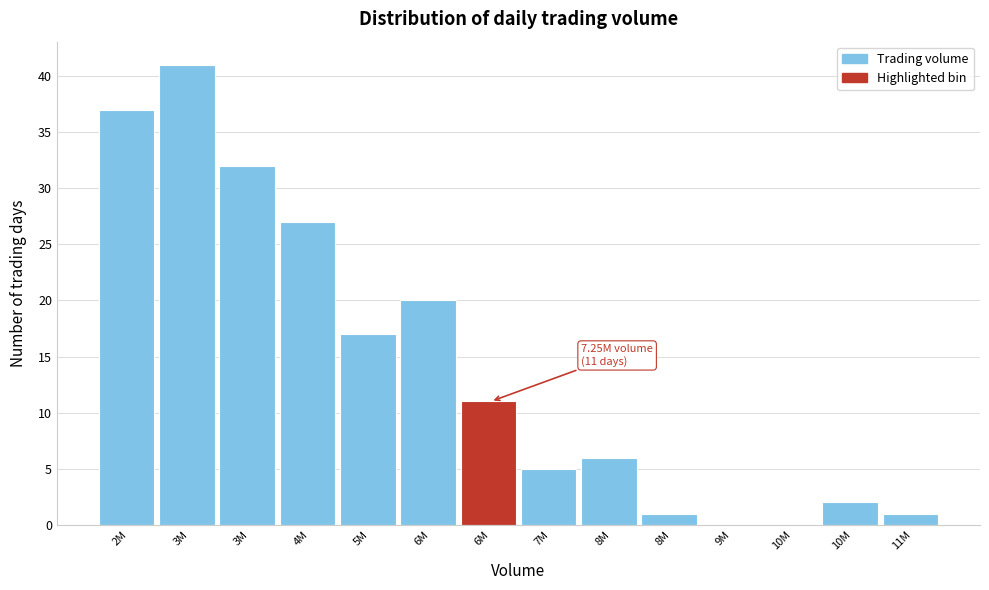

Count the number of categories in the chart.

14